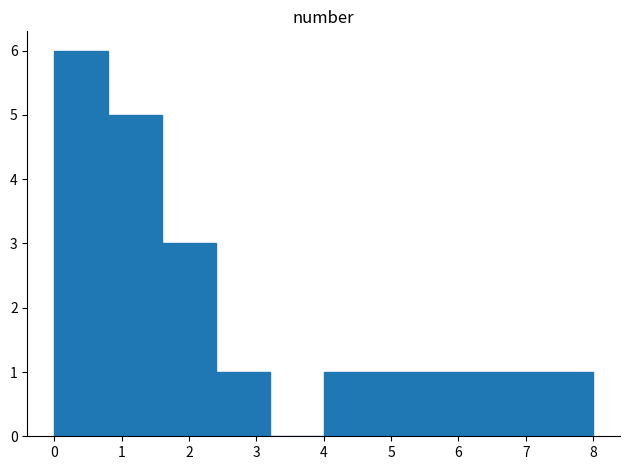

Reading left to right, transcribe this chart: for each bar, give the range it covers on the x-axis and its height. The values are not printed on the chart, so give them approximately, as read against the axis.

0.0 to 0.8: 6
0.8 to 1.6: 5
1.6 to 2.4: 3
2.4 to 3.2: 1
3.2 to 4.0: 0
4.0 to 4.8: 1
4.8 to 5.6: 1
5.6 to 6.4: 1
6.4 to 7.2: 1
7.2 to 8.0: 1